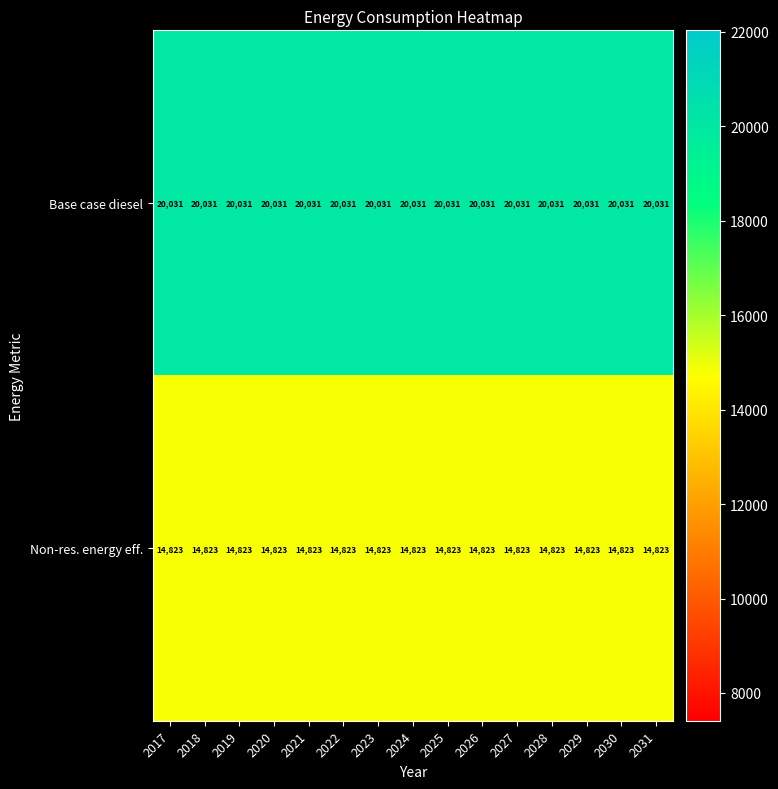

What is the total value across all series at 2026?

34854